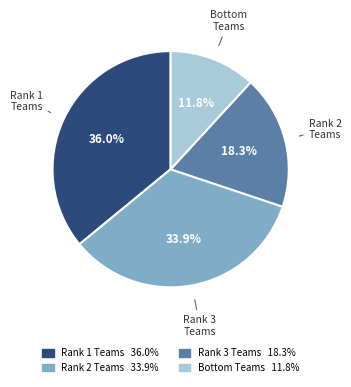

Does Rank 1 Teams 36.0% account for over 50% of the chart?

No